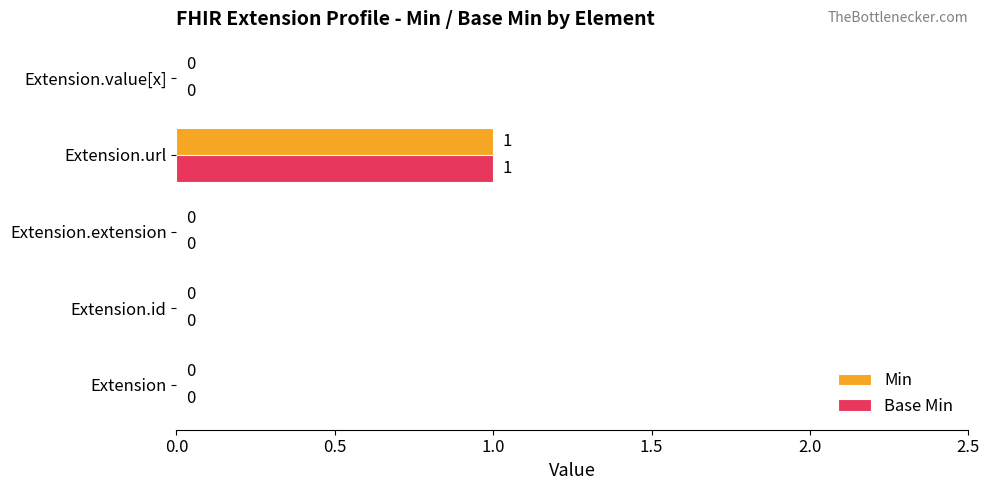

At which label does Base Min reach its peak?

Extension.url